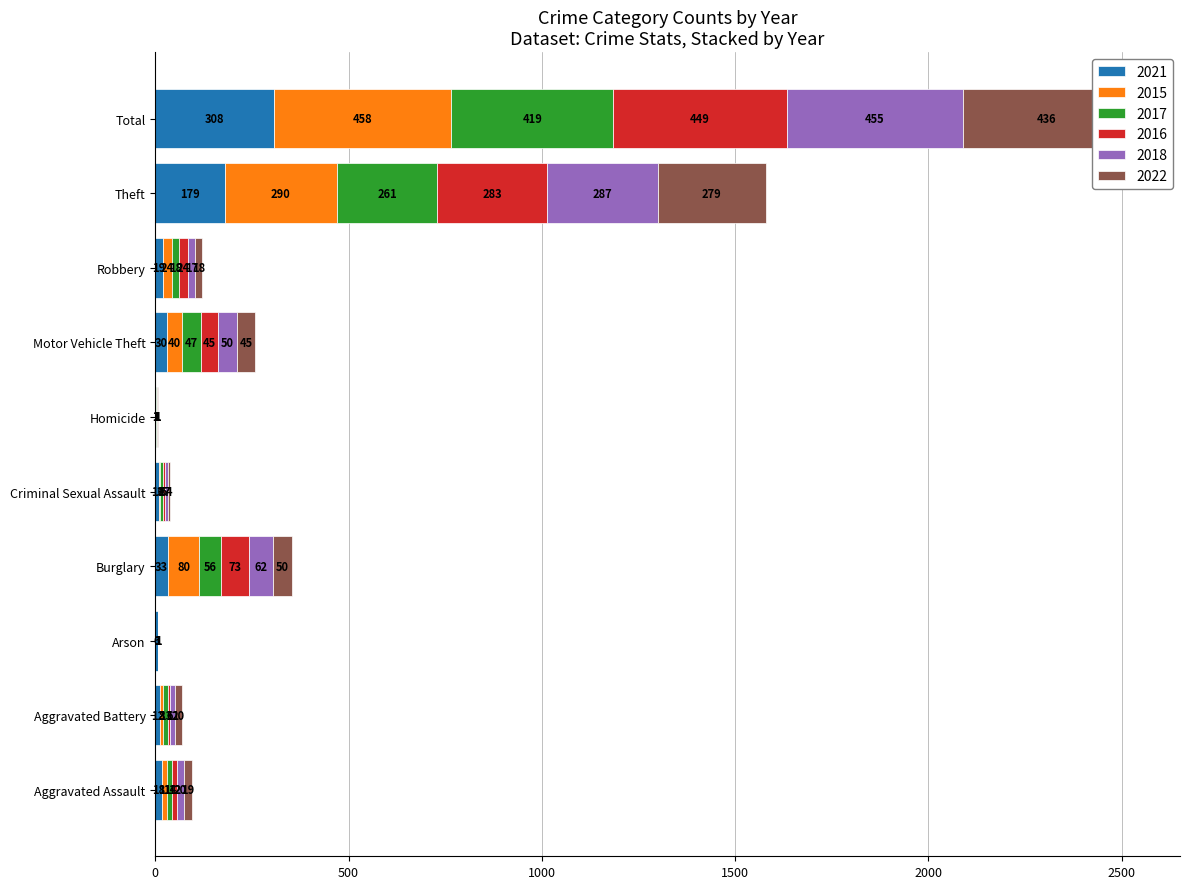

What is the sum of the 2018 values at Arson and Robbery?

17